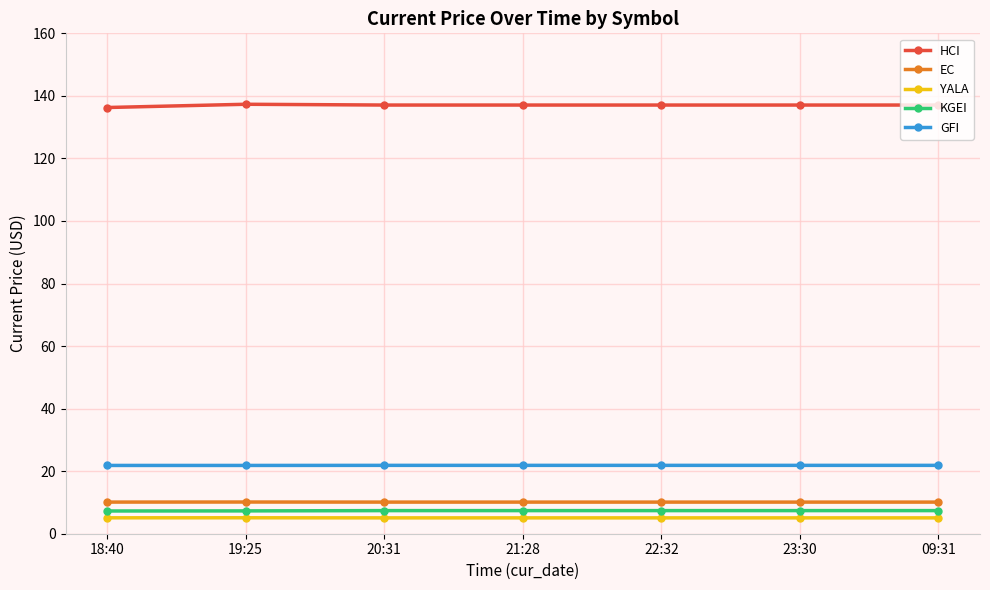

What is the sum of all YALA values?

35.5